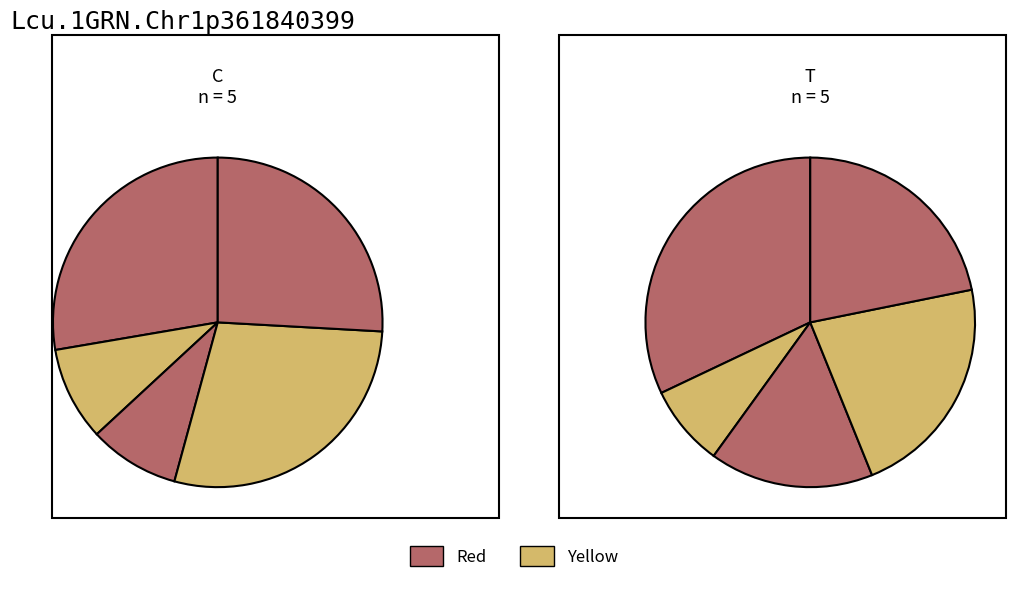

Is there a majority slice in this chart?

No